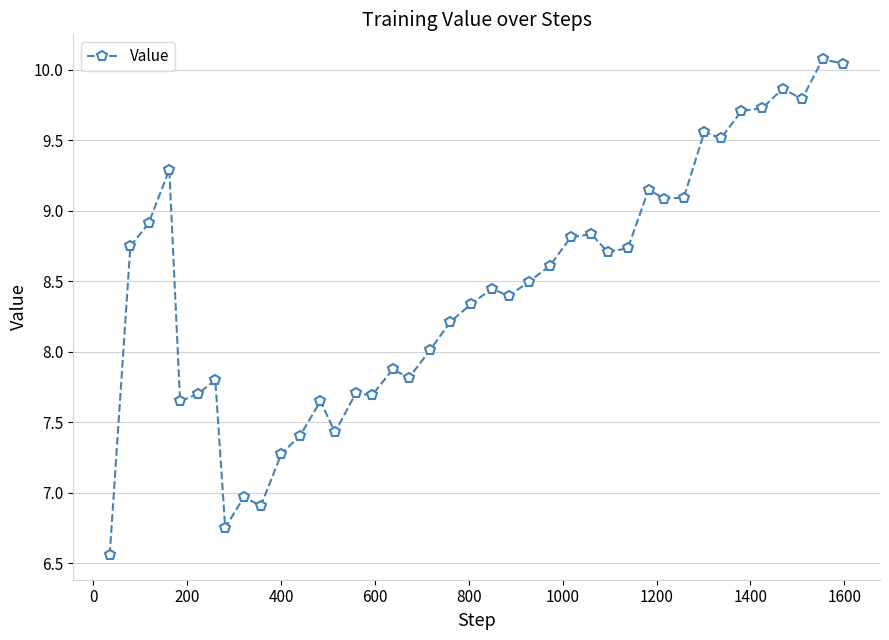

True or false: there are more than 2 points higher than both neighbors.

True